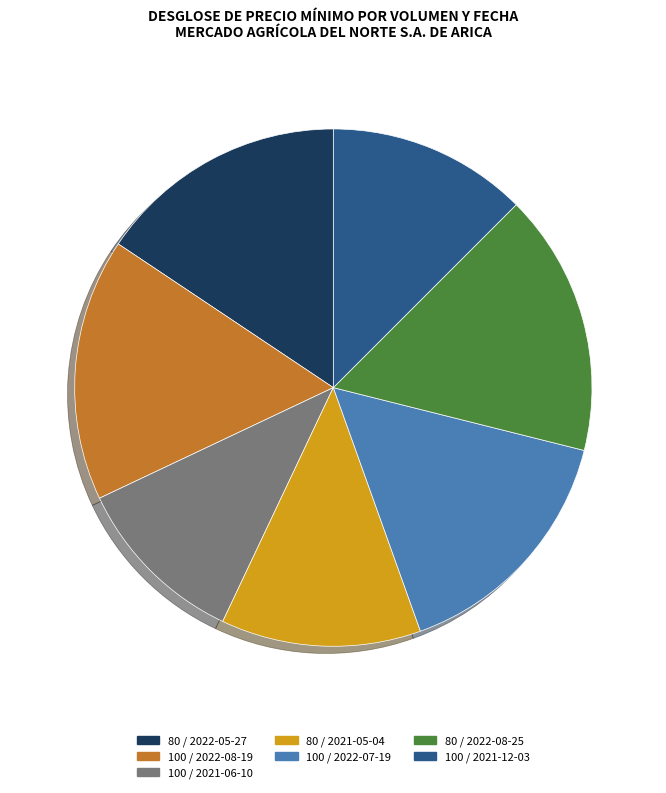

Is 80 / 2021-05-04 the majority of the pie?

No